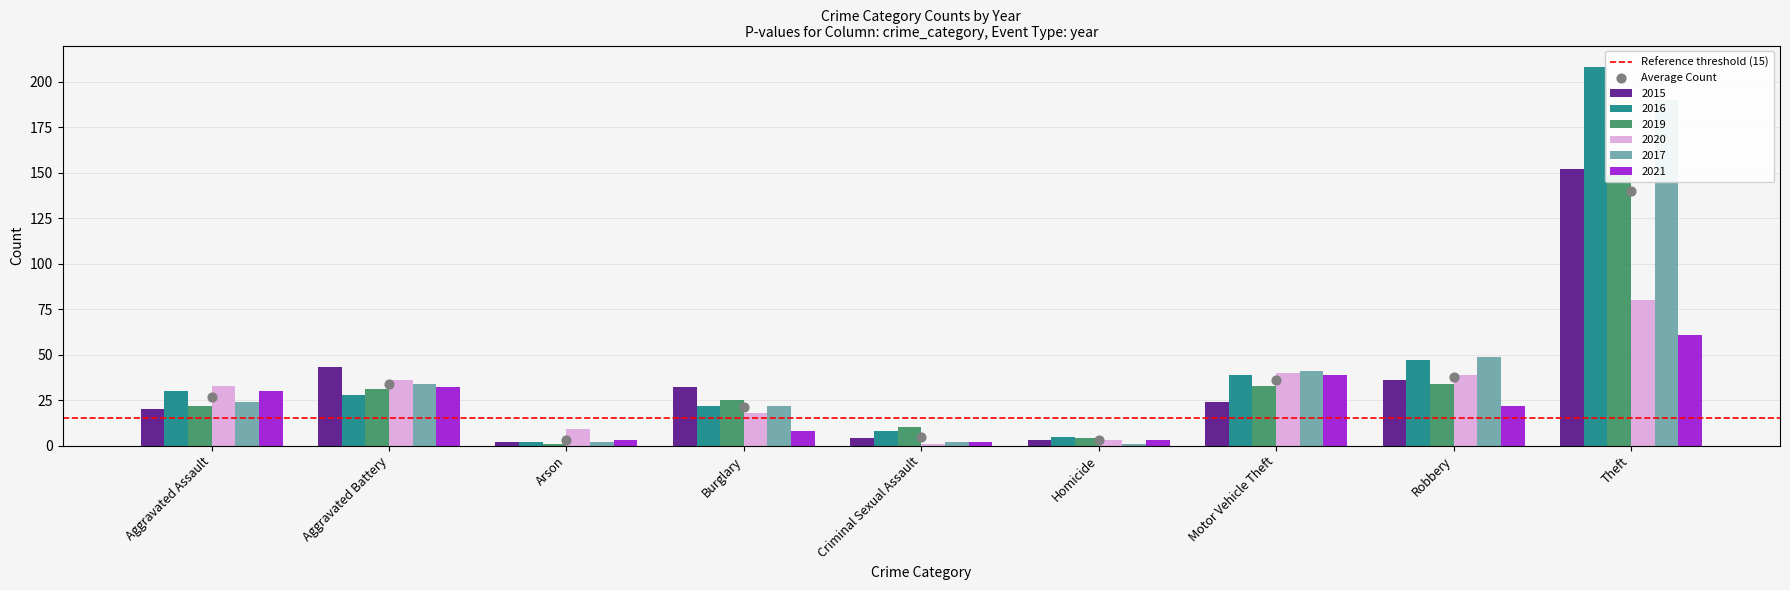

At which category is the sum across all series the highest?

Theft